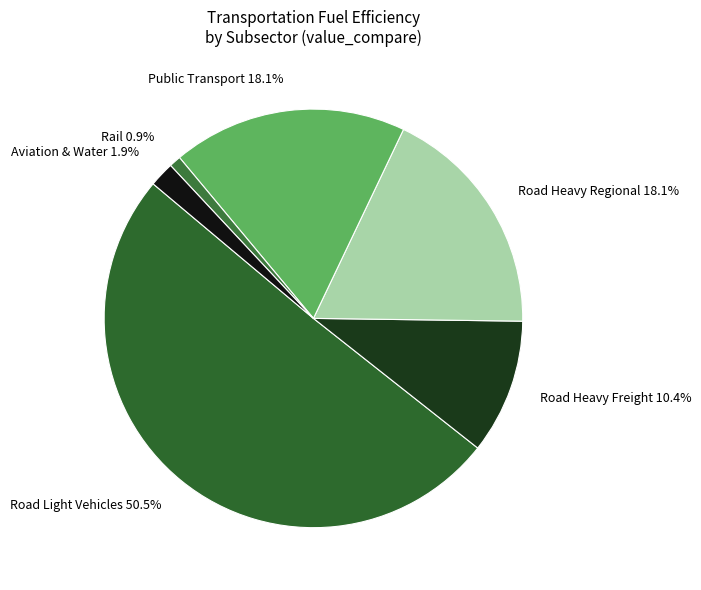

Which has a higher value, Public Transport 18.1% or Road Light Vehicles 50.5%?

Road Light Vehicles 50.5%